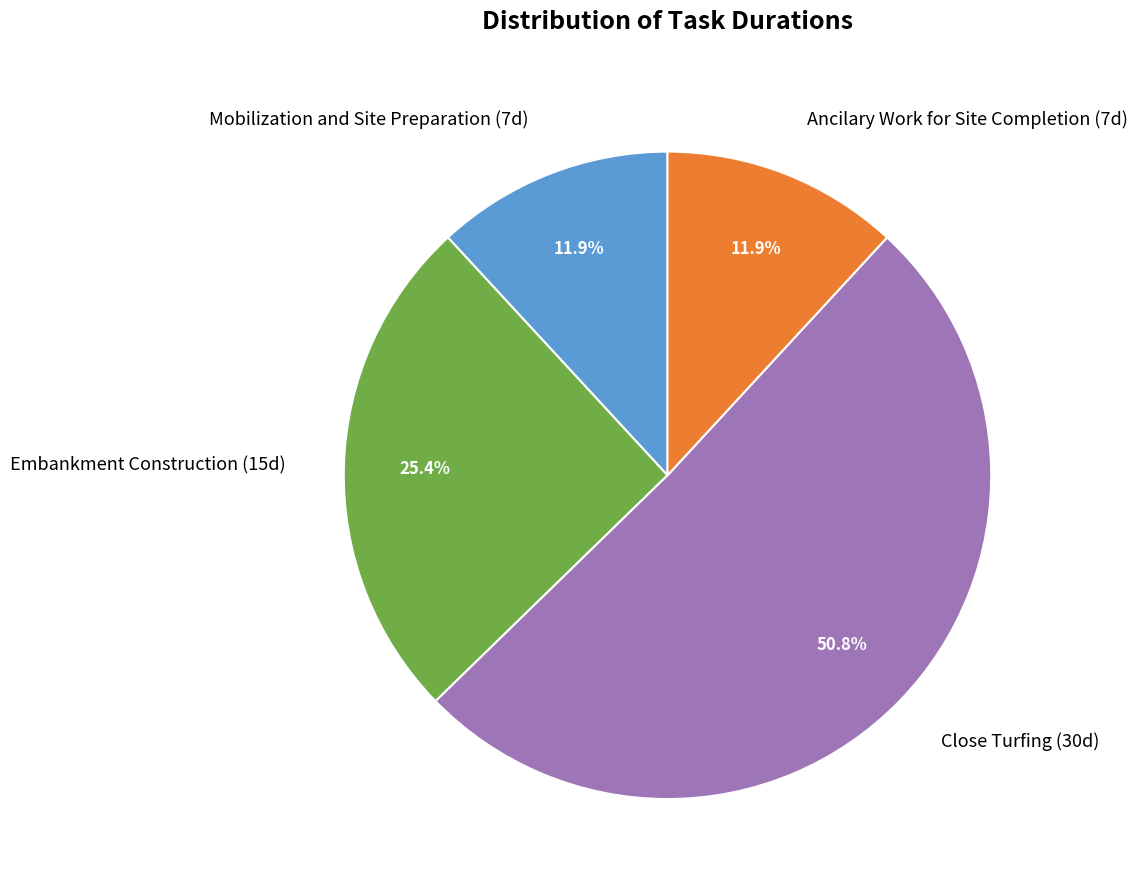

Combined, do Close Turfing and Embankment Construction account for over 50%?

Yes